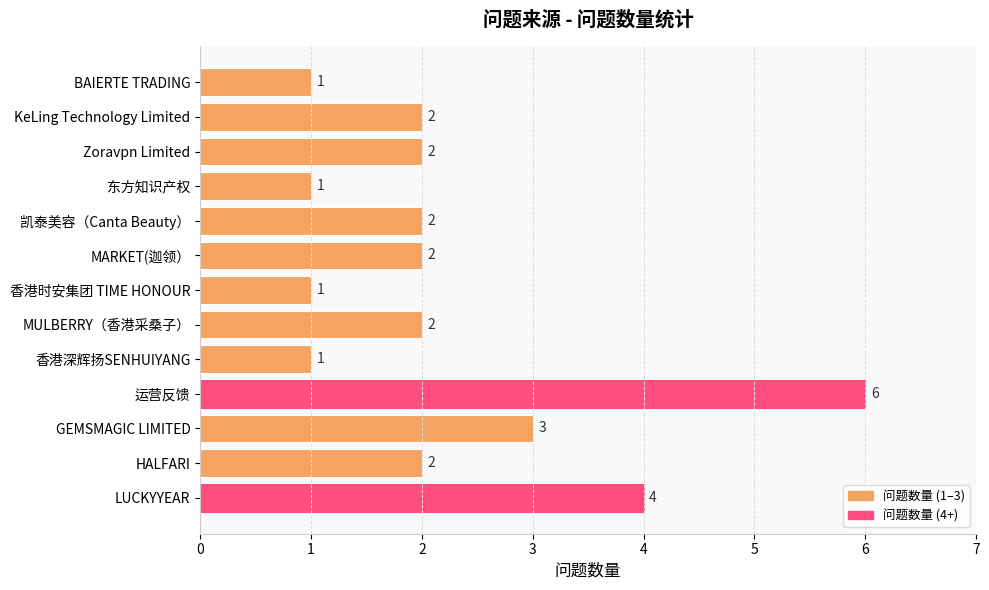

What is the maximum value shown in the chart?

6